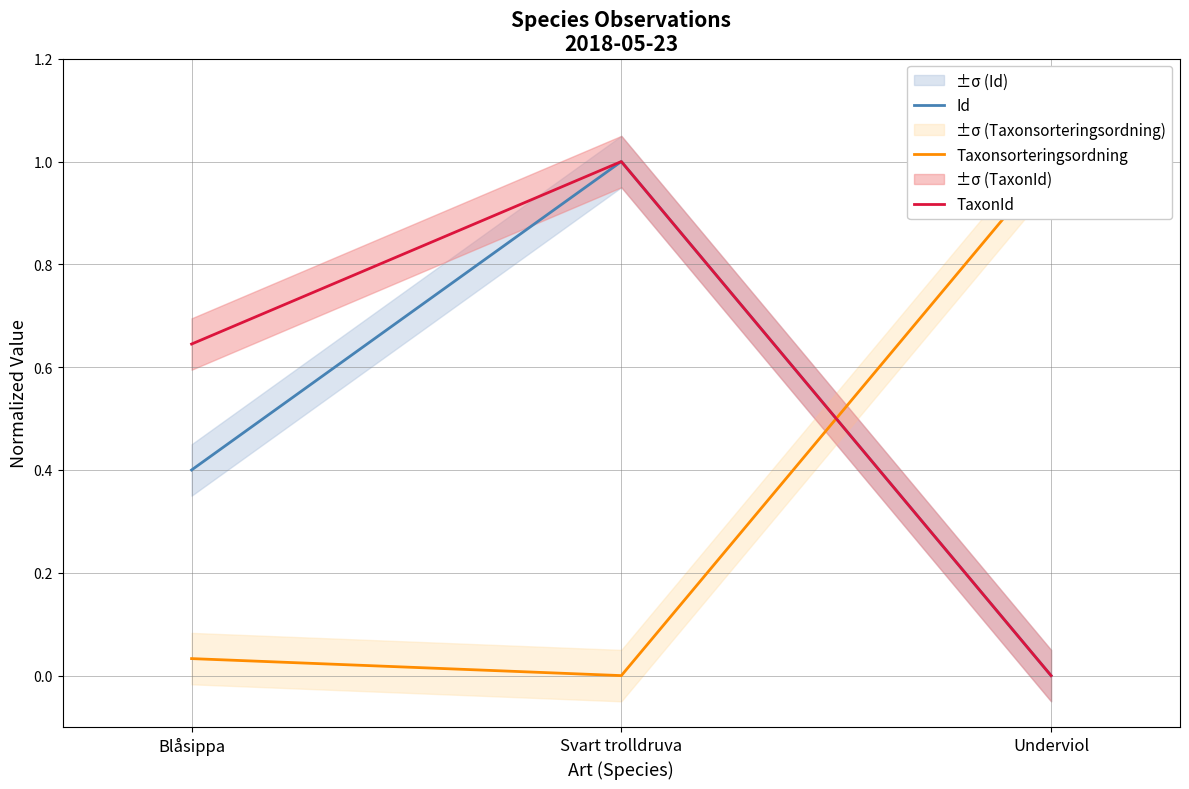

Rank the series by their average value, from lowest to highest.

Taxonsorteringsordning, Id, TaxonId